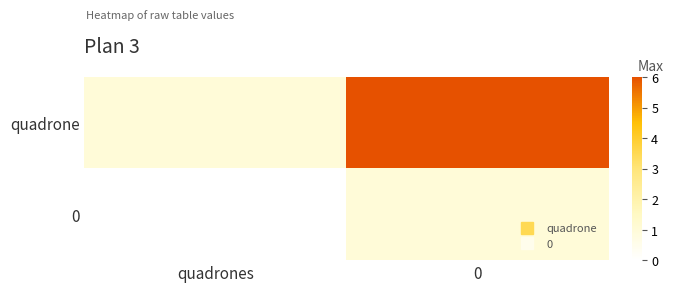

What is the spread (max minus min) of values at quadrones?

1